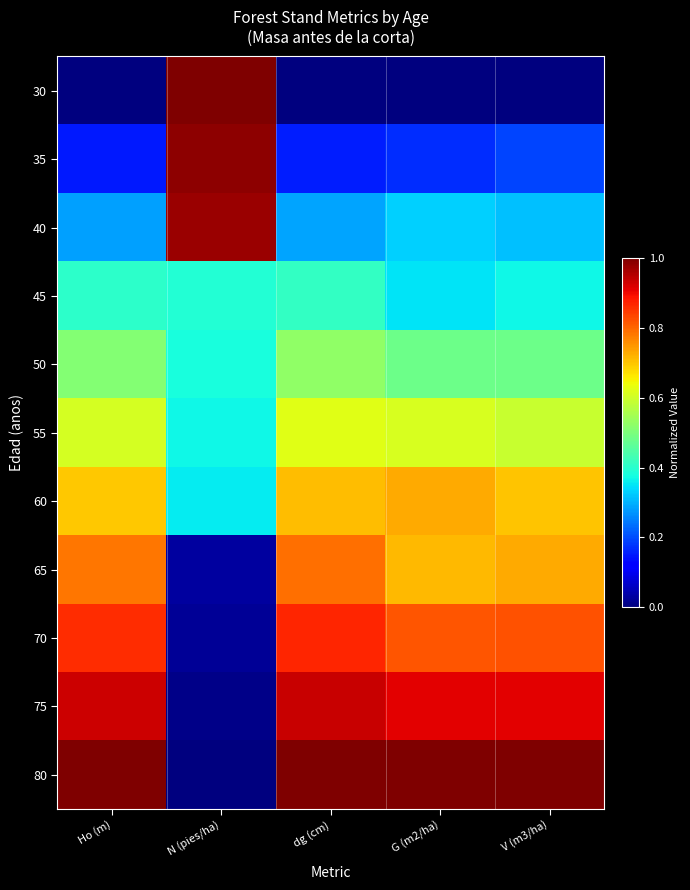

What is the difference between the highest and lowest values at V (m3/ha)?

1.0